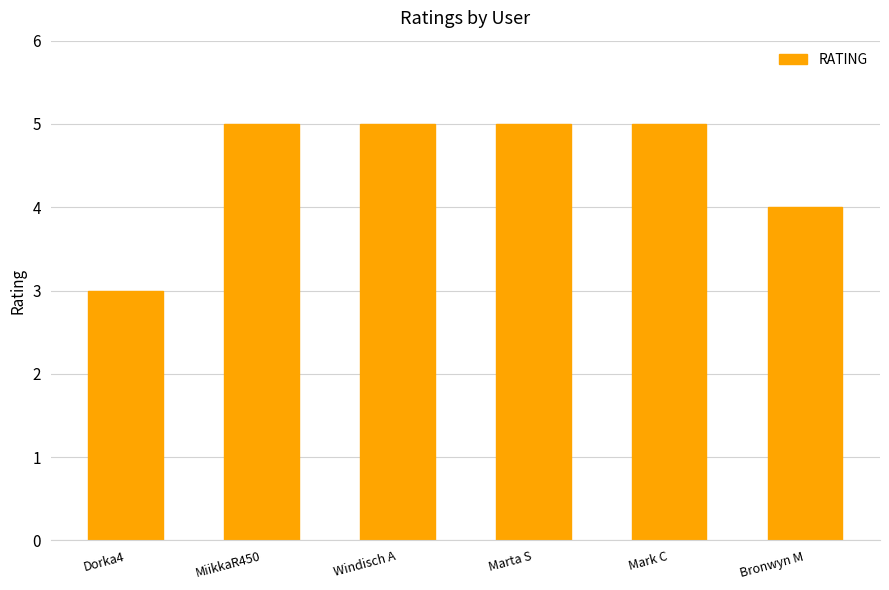

The chart shows a value of 5 at Mark C. True or false?

True